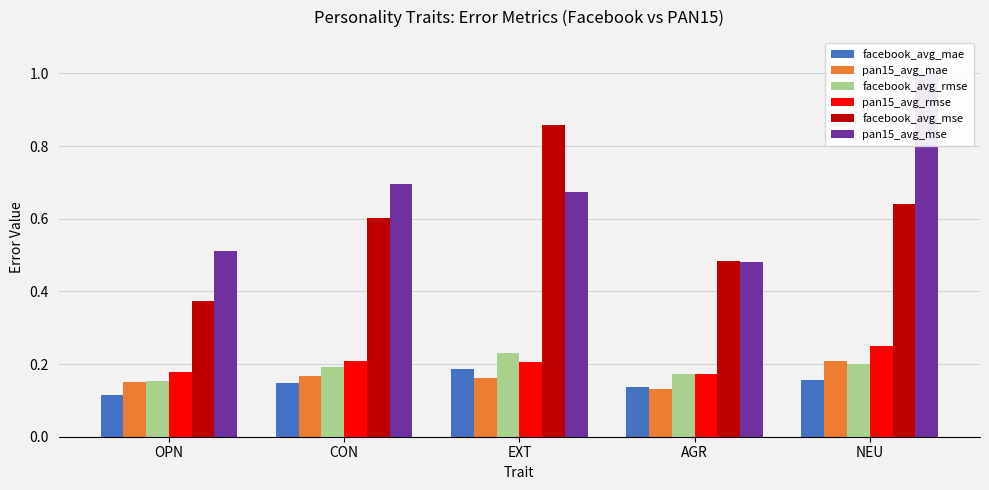

What is the label of the 5th bar from the left?

NEU